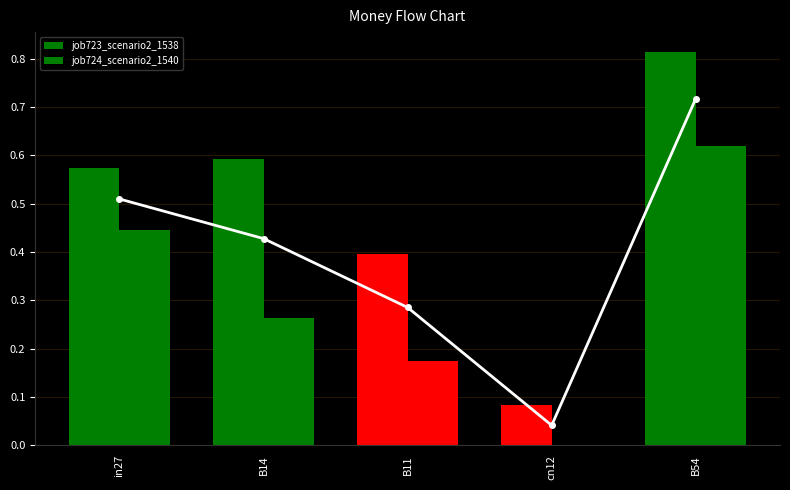

At which label does job724_scenario2_1540 reach its minimum?

cn12